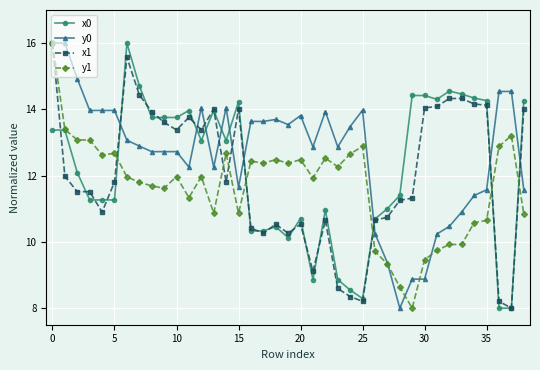

What is the value of the x0 point at the 26th from the left?

8.3